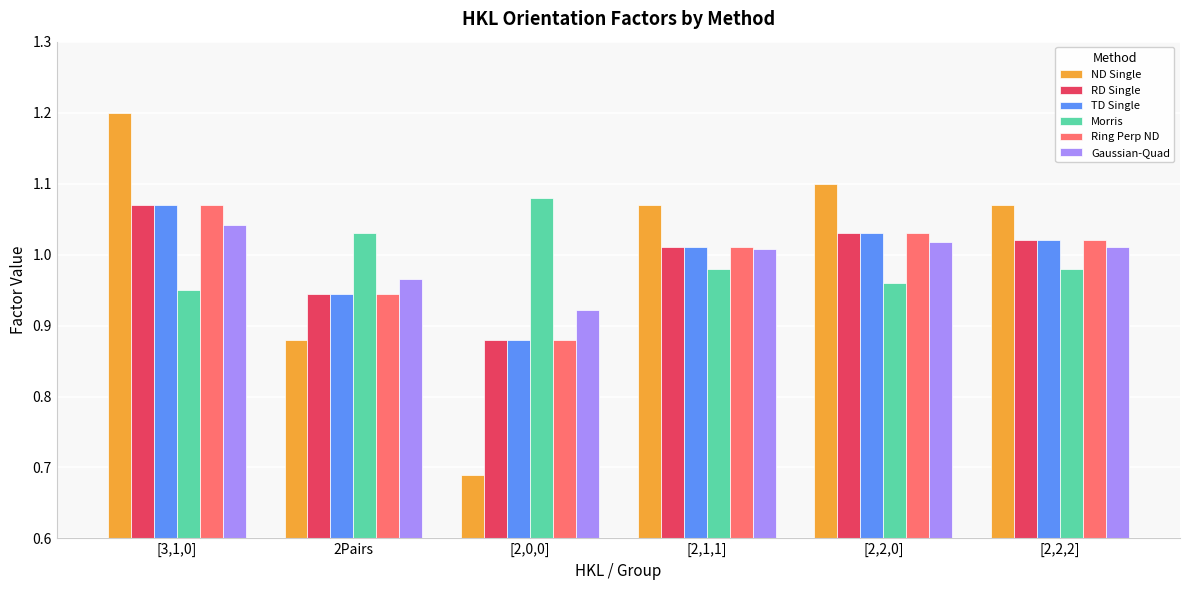

What is the label of the 3rd bar from the left?

[2,0,0]